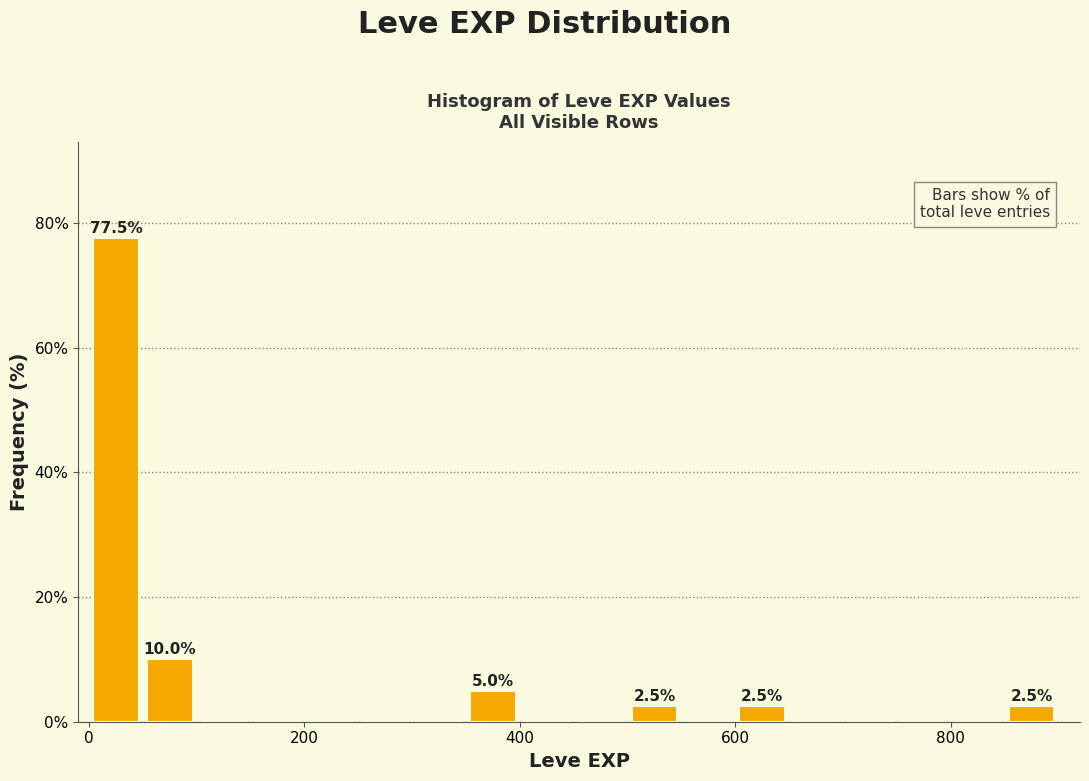

Around what value on the x-axis is the tallest bar? Give the approximate position of its centre, as read against the axis.

20